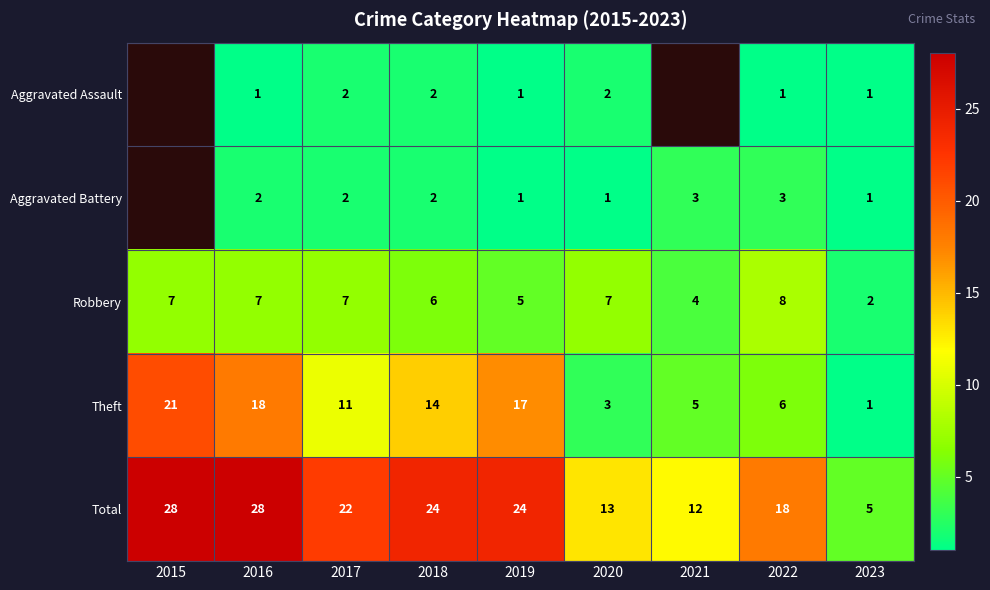

What is the approximate value of Robbery at 2022?

8